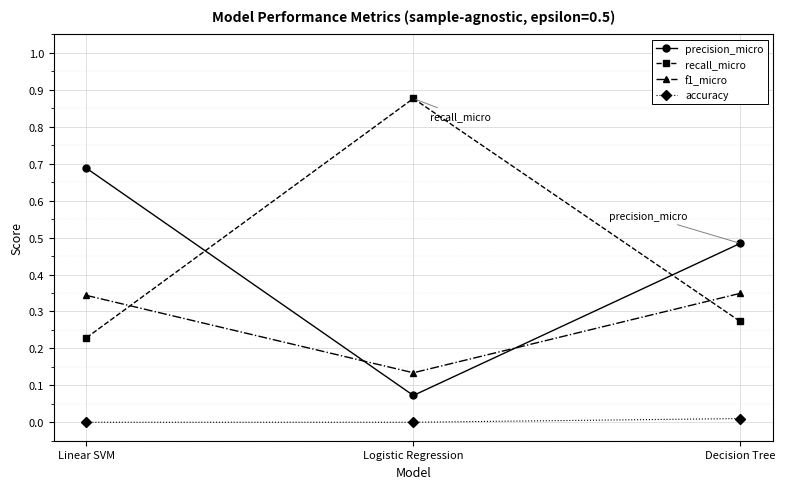

How many distinct data groups are displayed?

4